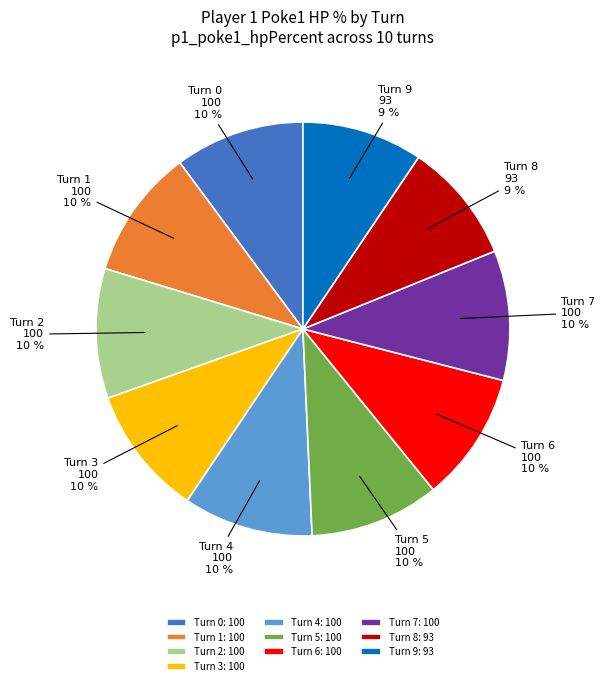

True or false: Turn 0 accounts for 1% of the total.

False